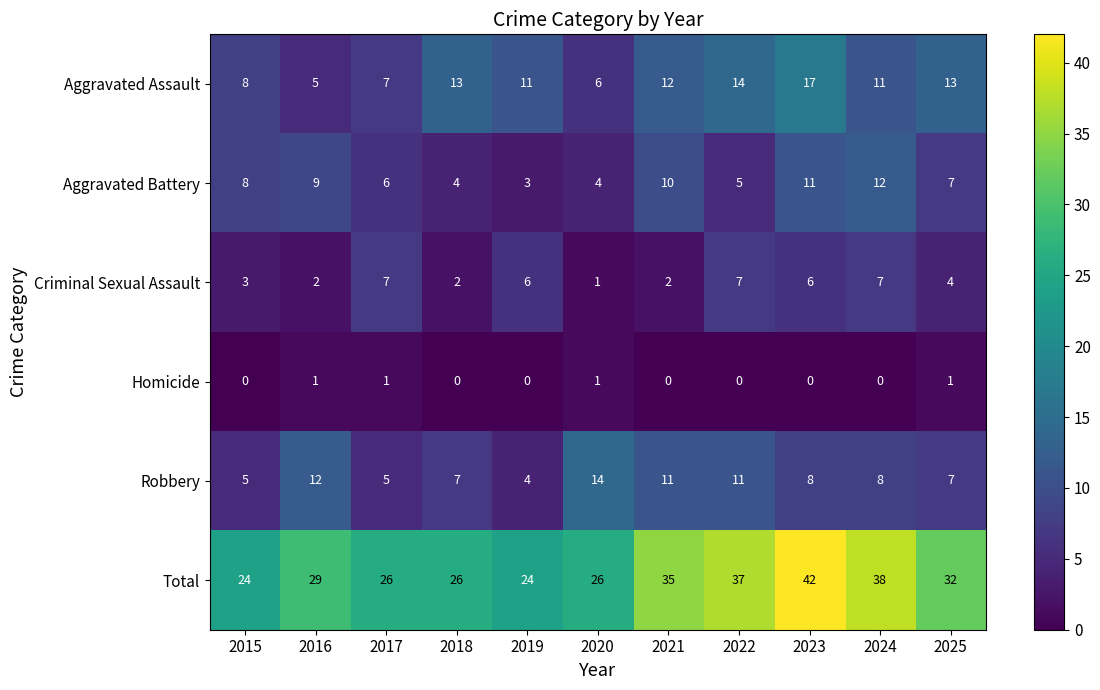

Count the Aggravated Battery values in the range 4 to 10.

8